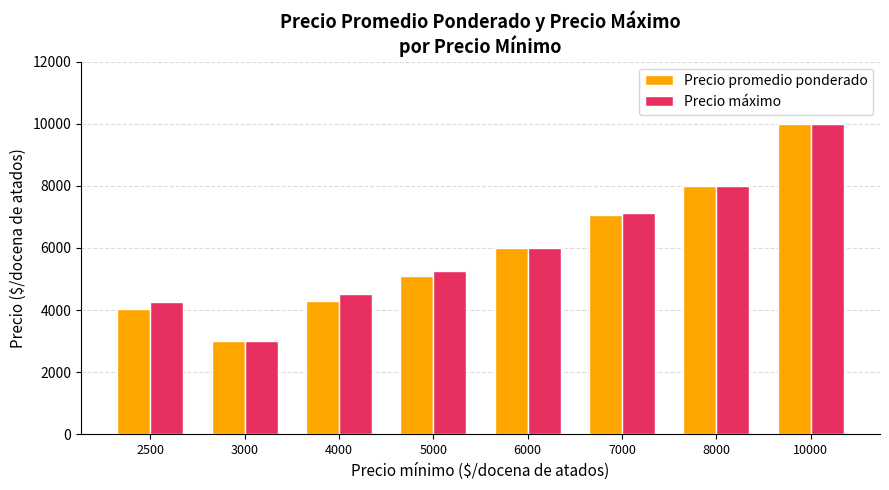

What is the average value of the Precio promedio ponderado series?

5935